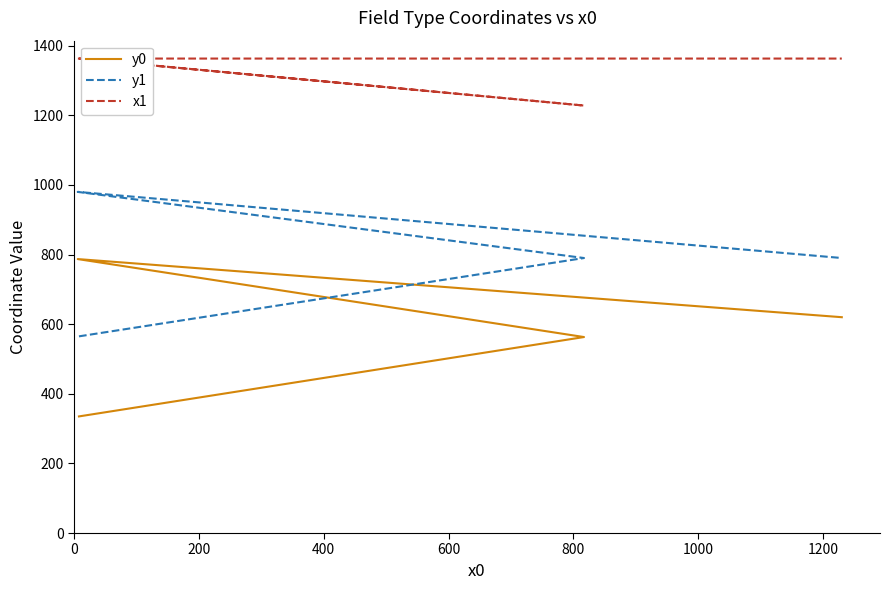

True or false: y0 has a value of 207 at 200.

False